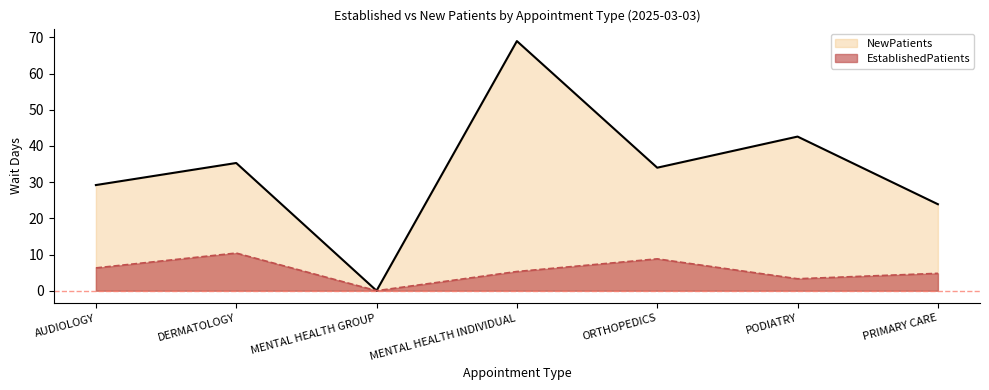

At how many categories does at least one series exceed 47?

1